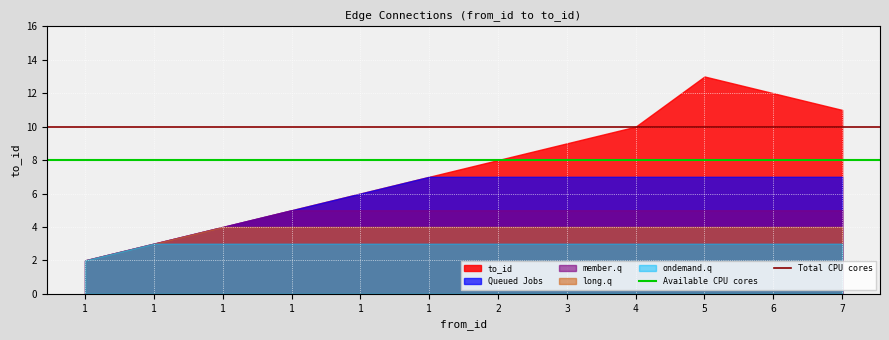

The value of Available CPU cores at 1 is 3. True or false?

False